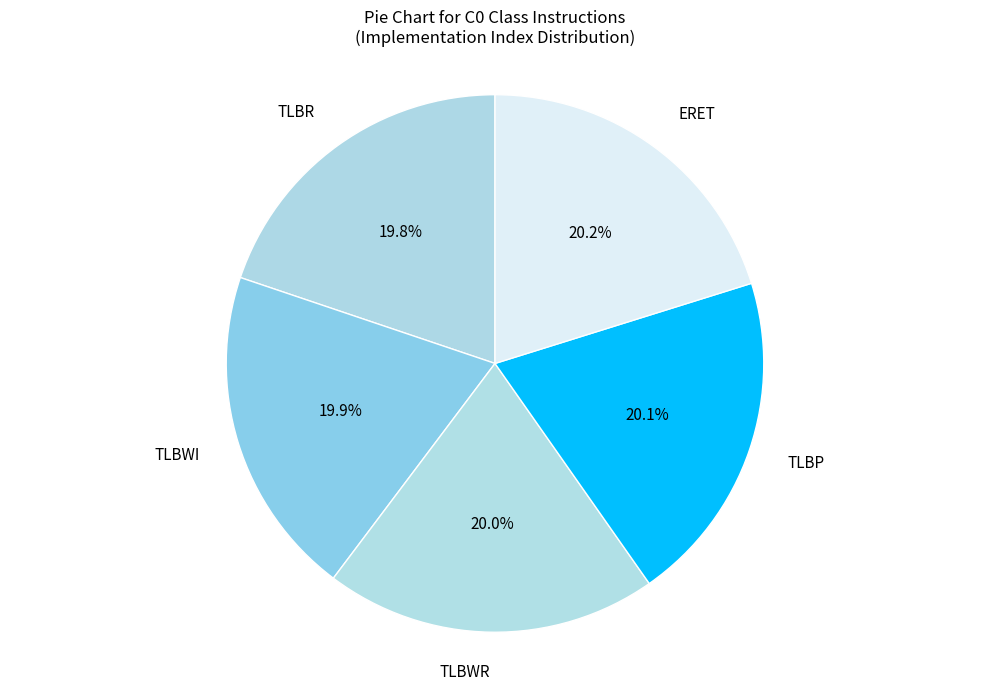

Does TLBWI represent more than half of the total?

No